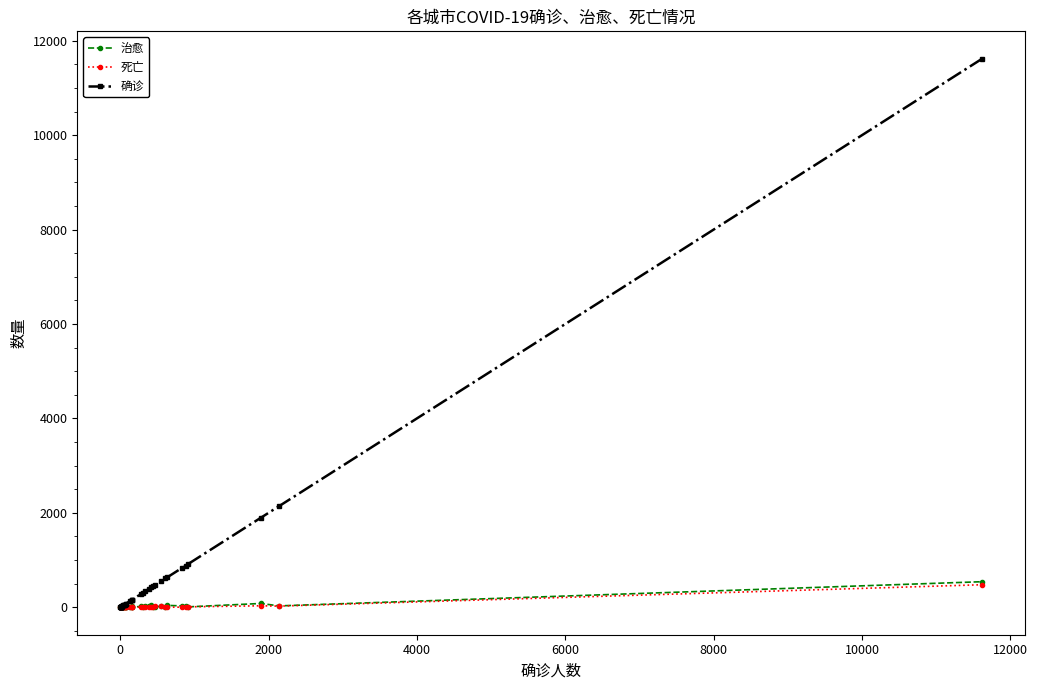

Does the chart have visible grid lines?

No